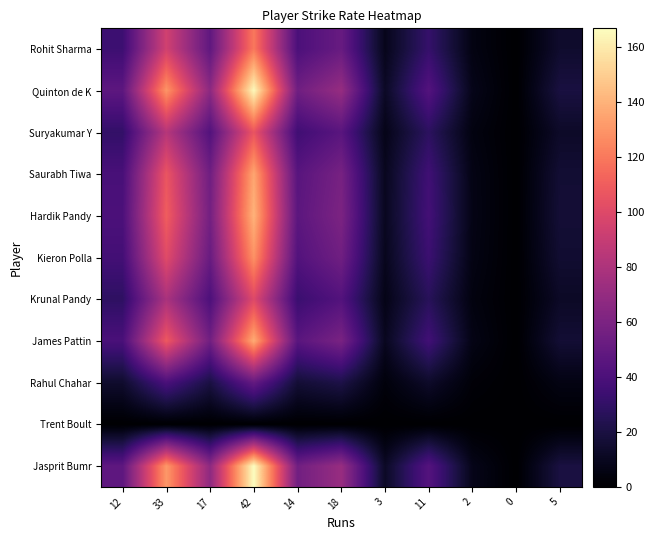

Which series has the largest range (max minus min)?

Jasprit Bumr